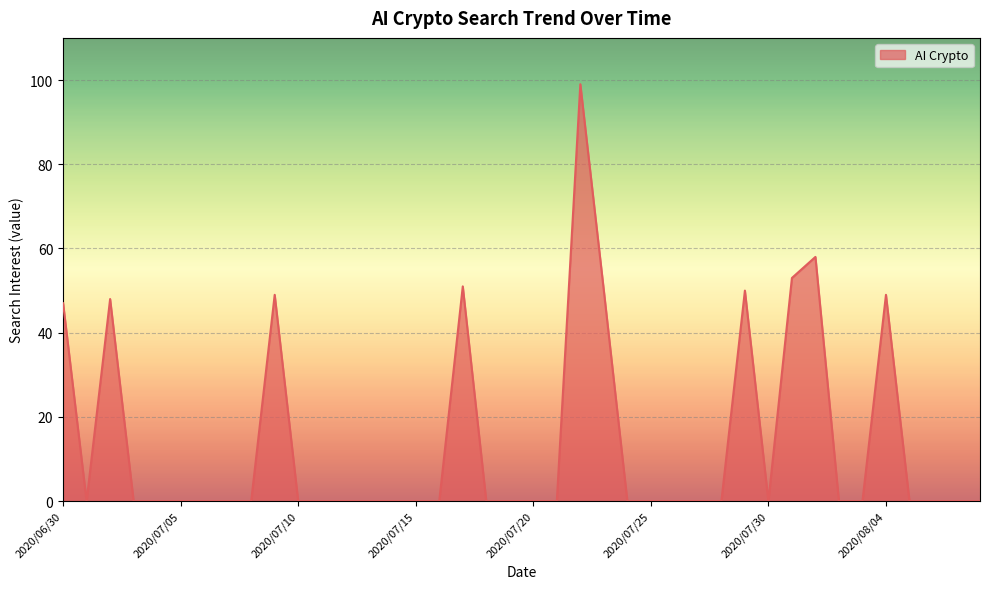

What is the difference between the maximum and minimum values?

99